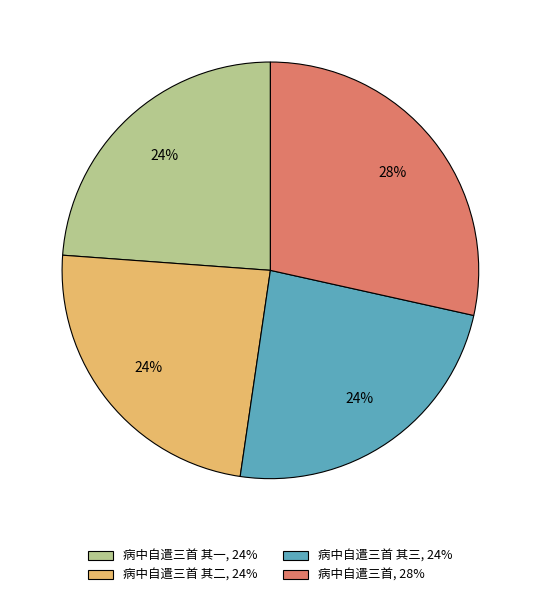

What is the ratio of the value at 病中自遣三首 其二, 24% to the value at 病中自遣三首 其一, 24%?

1.0